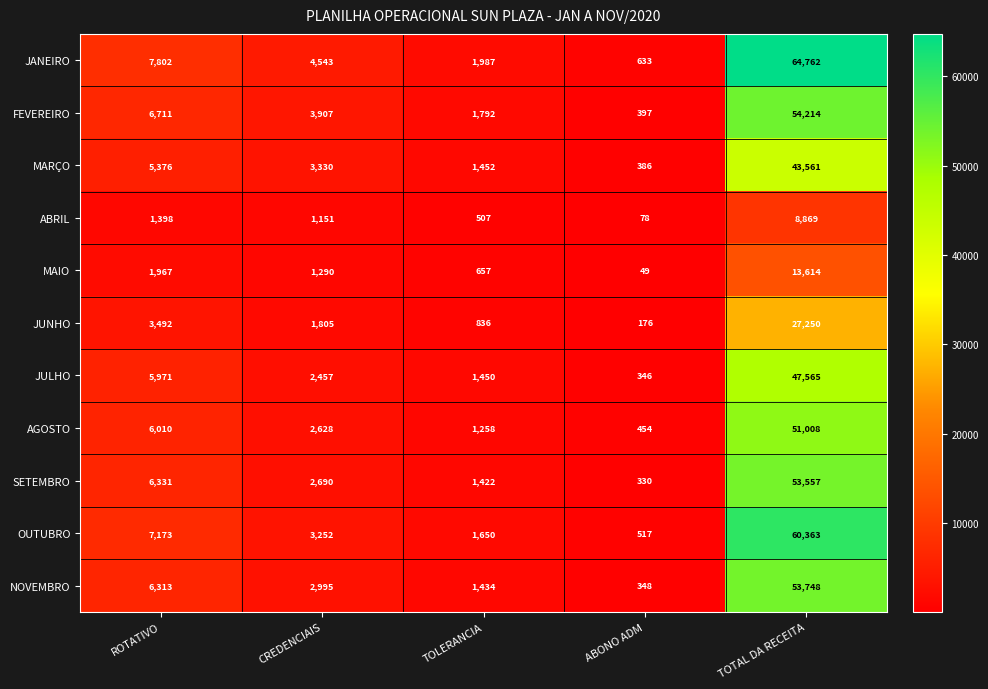

Rank the categories by JANEIRO value from highest to lowest.

TOTAL DA RECEITA, ROTATIVO, CREDENCIAIS, TOLERANCIA, ABONO ADM